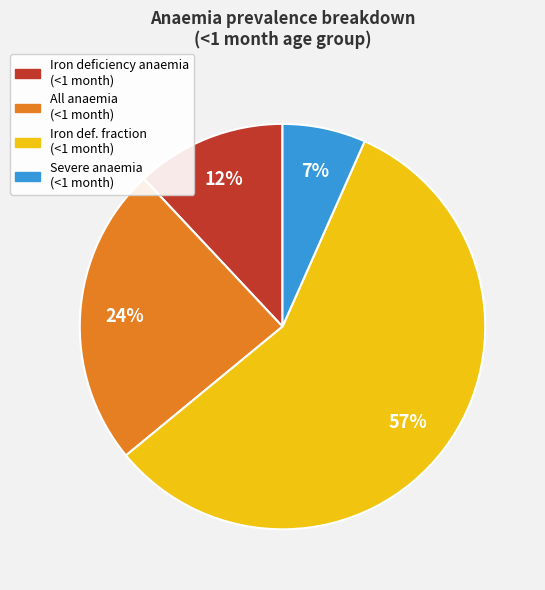

Is it true that Severe anaemia (<1 month) is 1% of the pie?

False